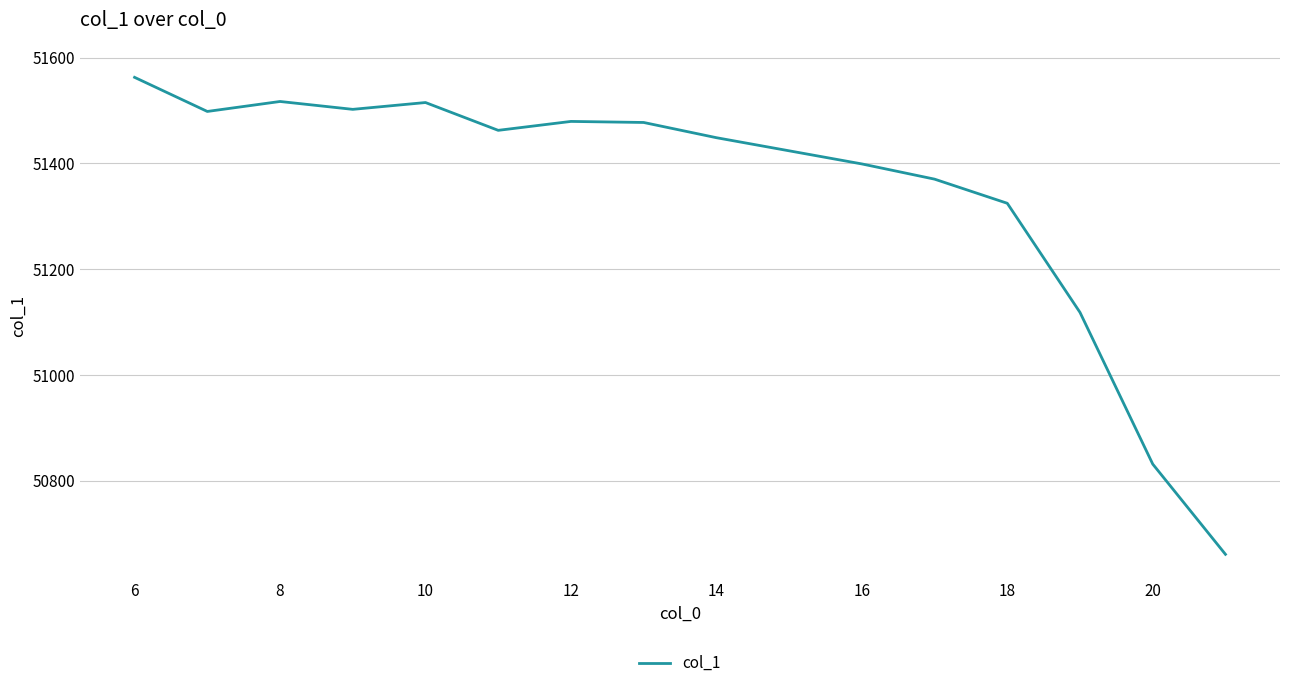

What is the minimum value shown in the chart?

50660.7